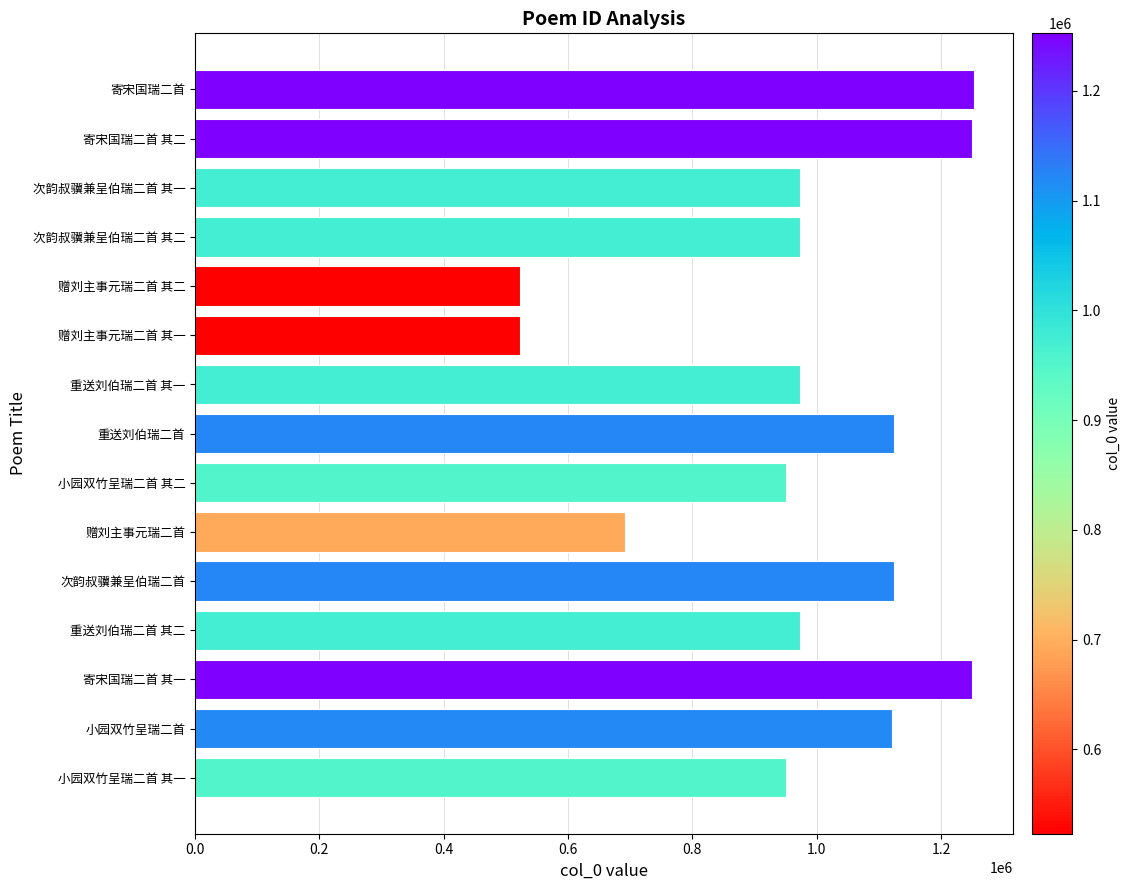

Are the bars horizontal?

Yes